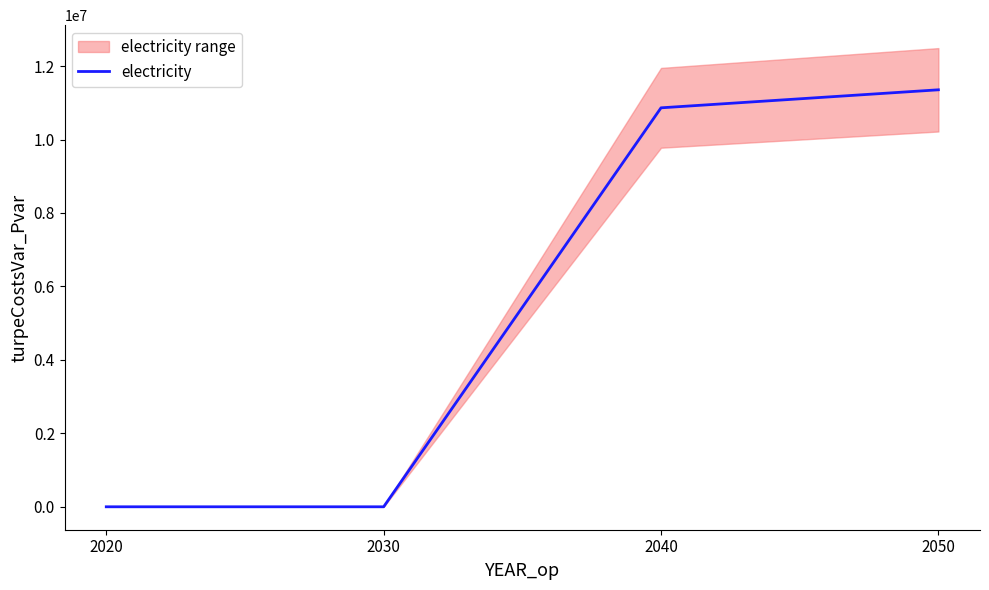

What is the value of the 3rd point from the left?

10863253.5